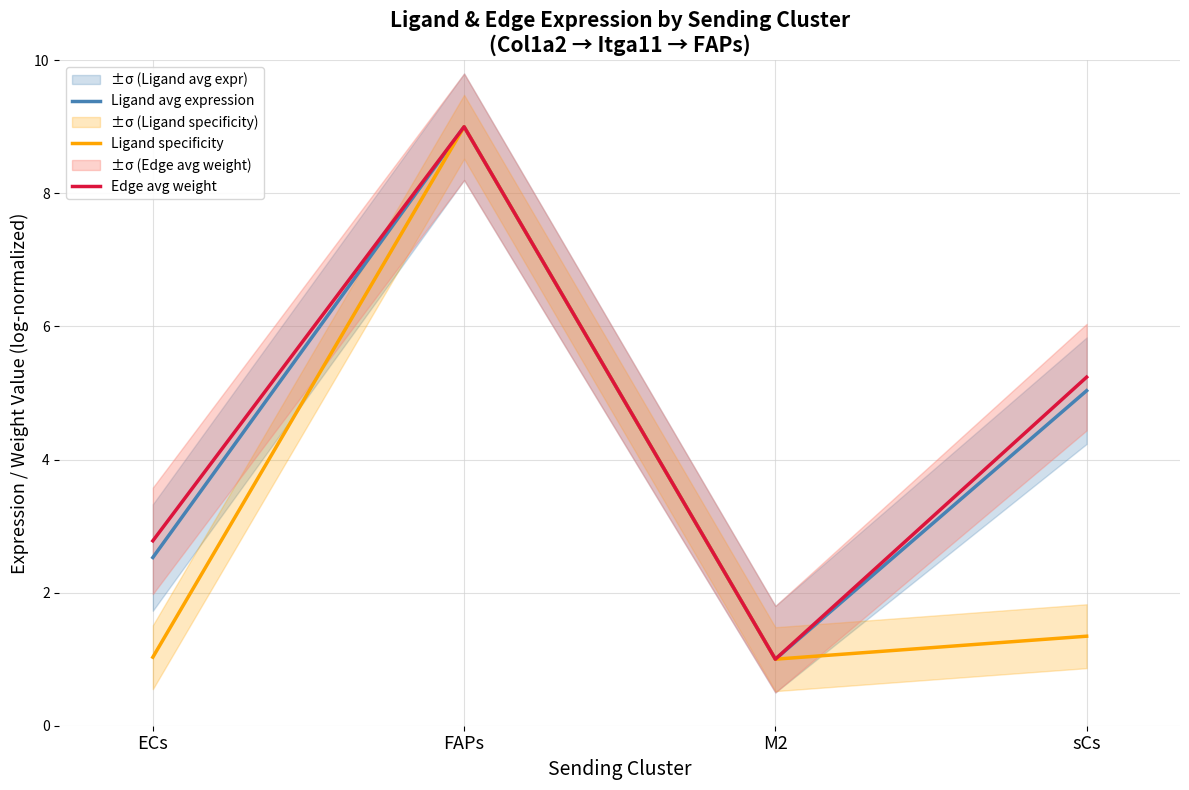

True or false: Ligand avg expression and Ligand specificity intersect in this chart.

False